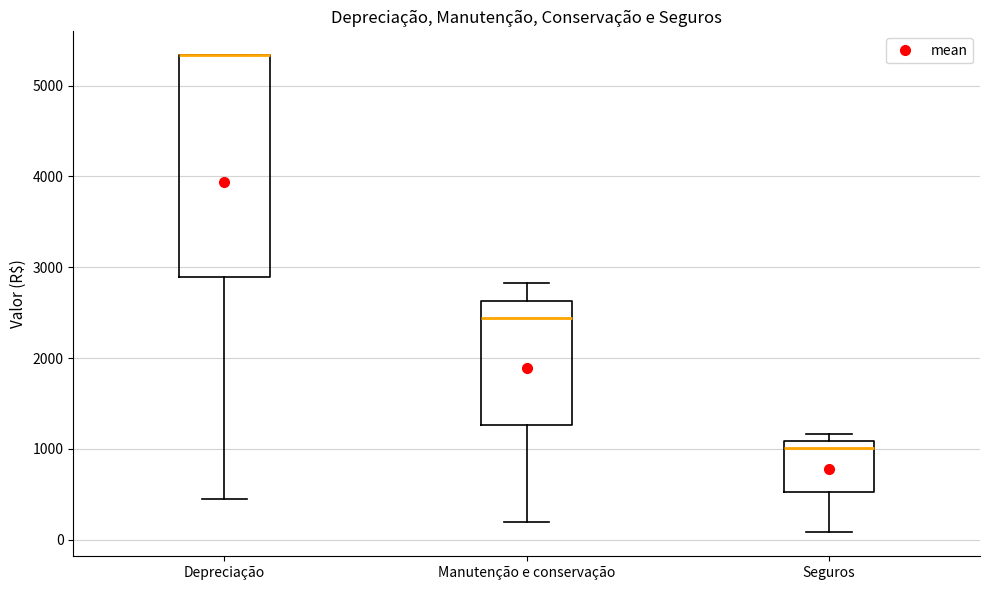

Reading left to right, transcribe this box plot: for each box, give where its median line is, the range the box spans, and where its two whiskers end, as read against the y-axis. The values are not printed on the chart, so give them approximately, as read against the axis.

Depreciação: median 5300 (drawn on the box's upper edge), box 2900 to 5300, whiskers 400 to 5300
Manutenção e conservação: median 2400, box 1300 to 2600, whiskers 200 to 2800
Seguros: median 1000, box 500 to 1100, whiskers 100 to 1200